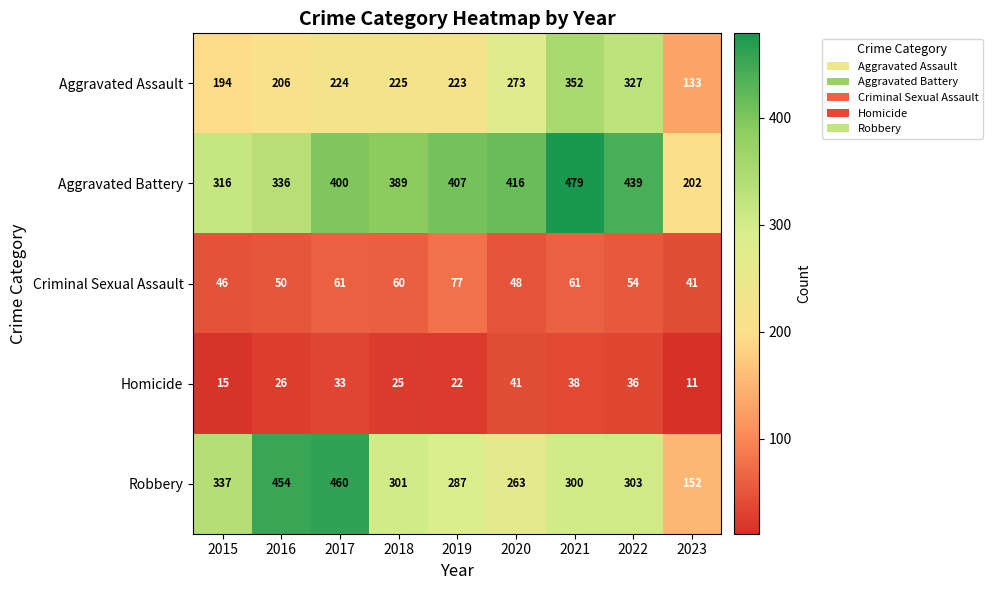

Rank the series by their maximum value, from lowest to highest.

Homicide, Criminal Sexual Assault, Aggravated Assault, Robbery, Aggravated Battery